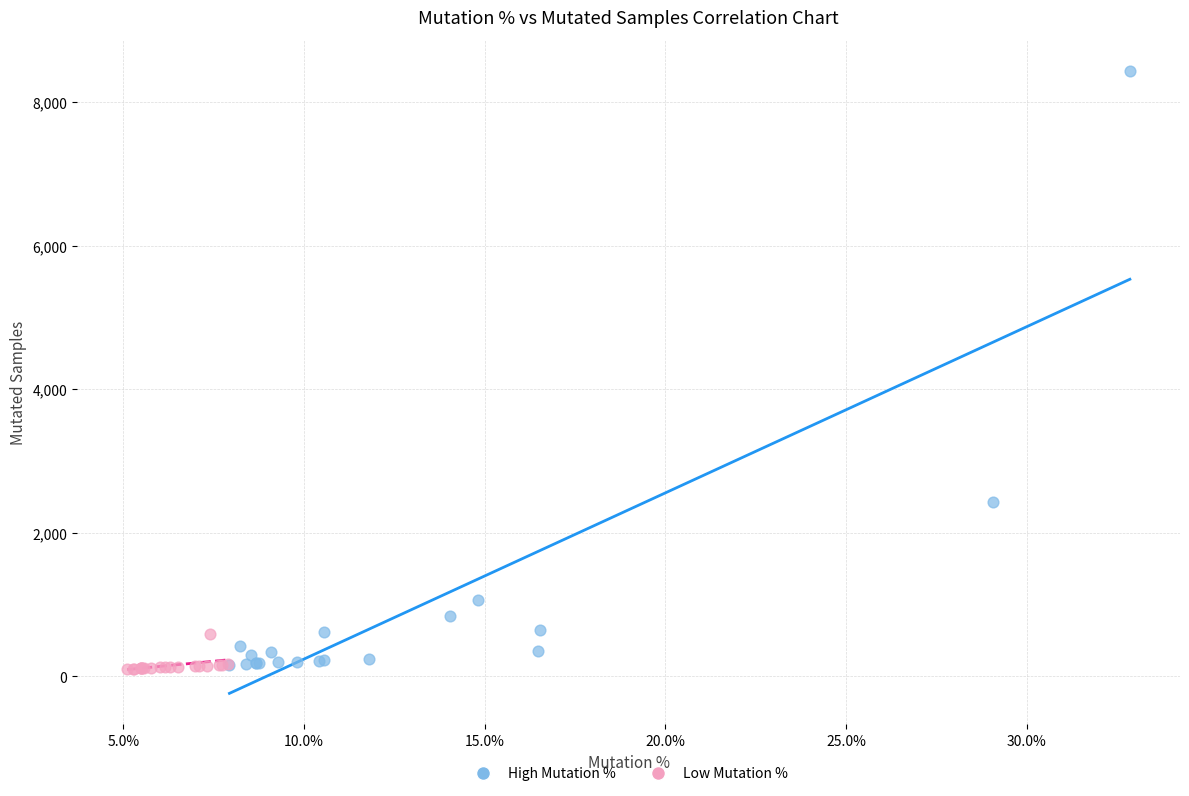

Which series has the widest spread of Y values?

High Mutation %